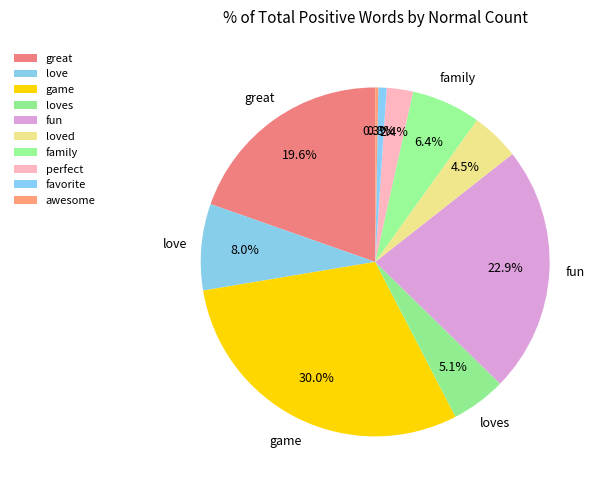

Between great and perfect, which is larger?

great